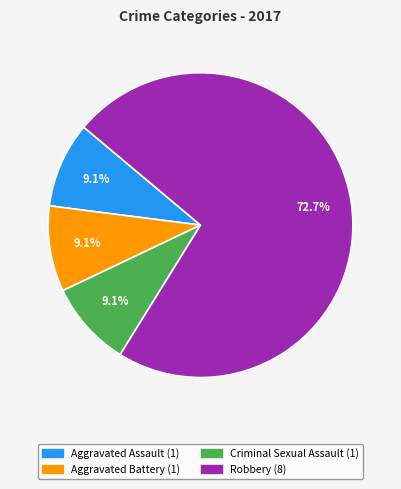

Is there any slice that represents more than half of the pie?

Yes